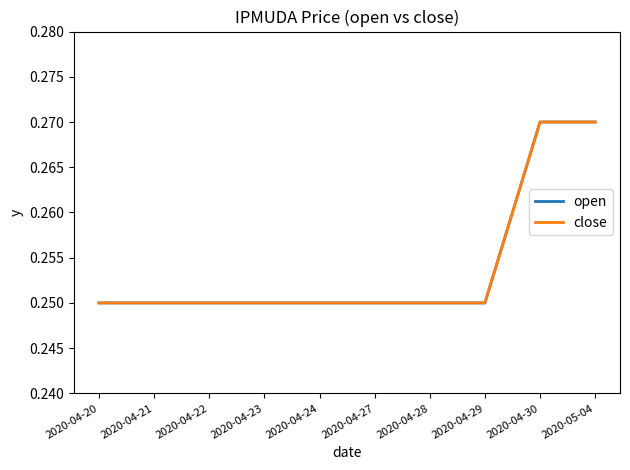

What position from the right is 2020-05-04?

1